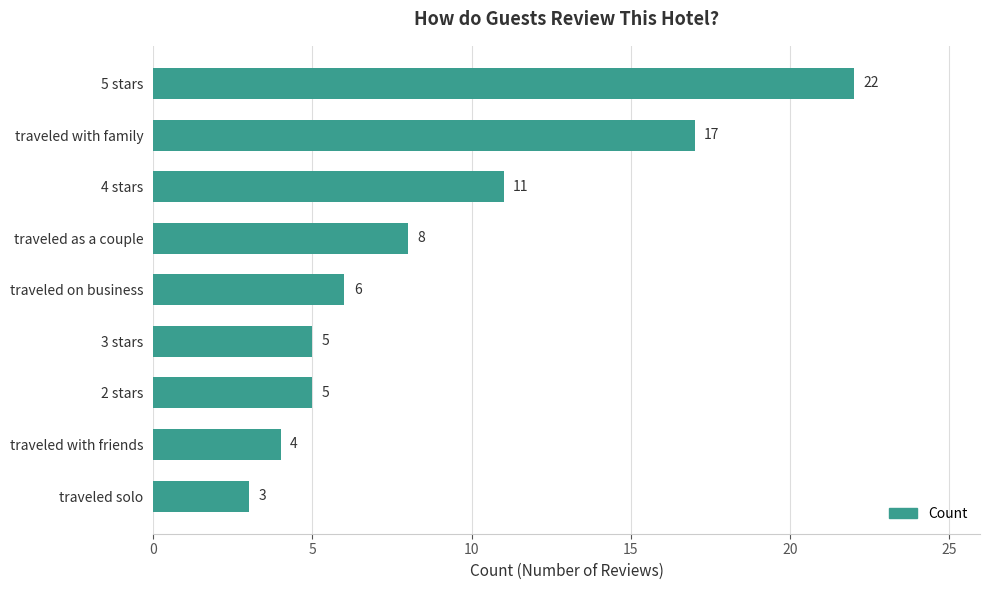

Reading top to bottom, extract all data points from this chart.

5 stars=22	traveled with family=17	4 stars=11	traveled as a couple=8	traveled on business=6	3 stars=5	2 stars=5	traveled with friends=4	traveled solo=3